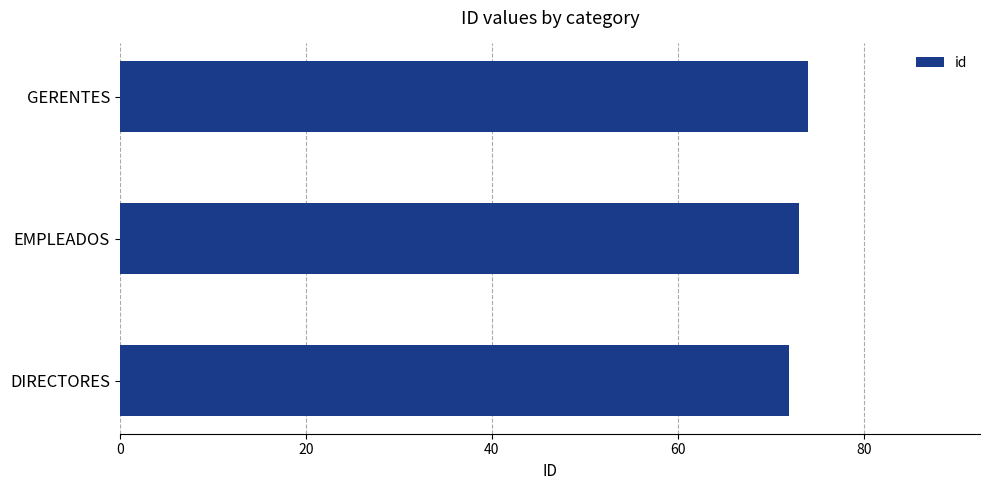

Read the value at GERENTES.

74